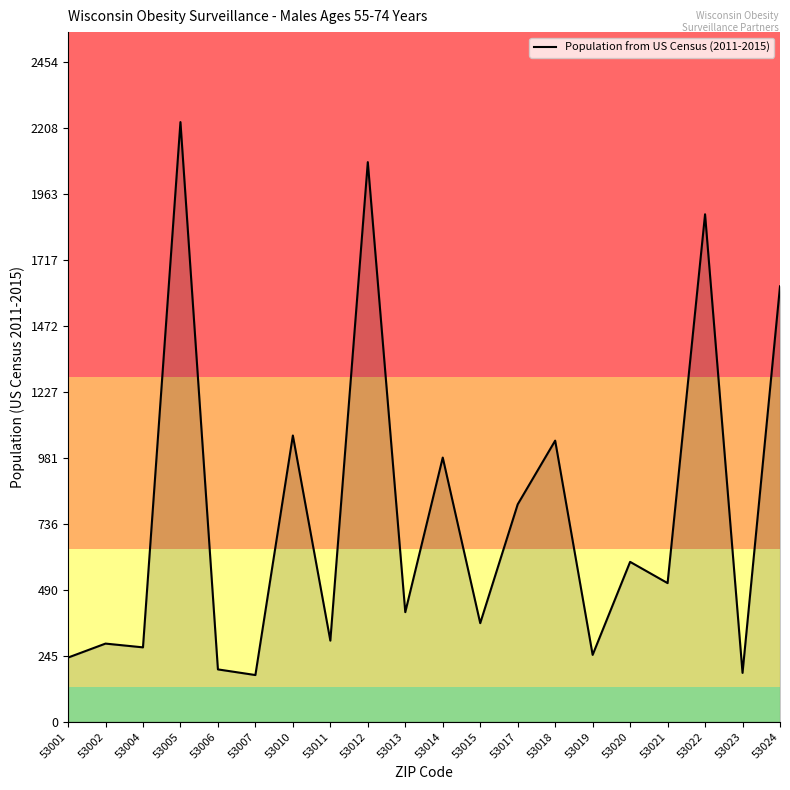

Count the number of categories in the chart.

20